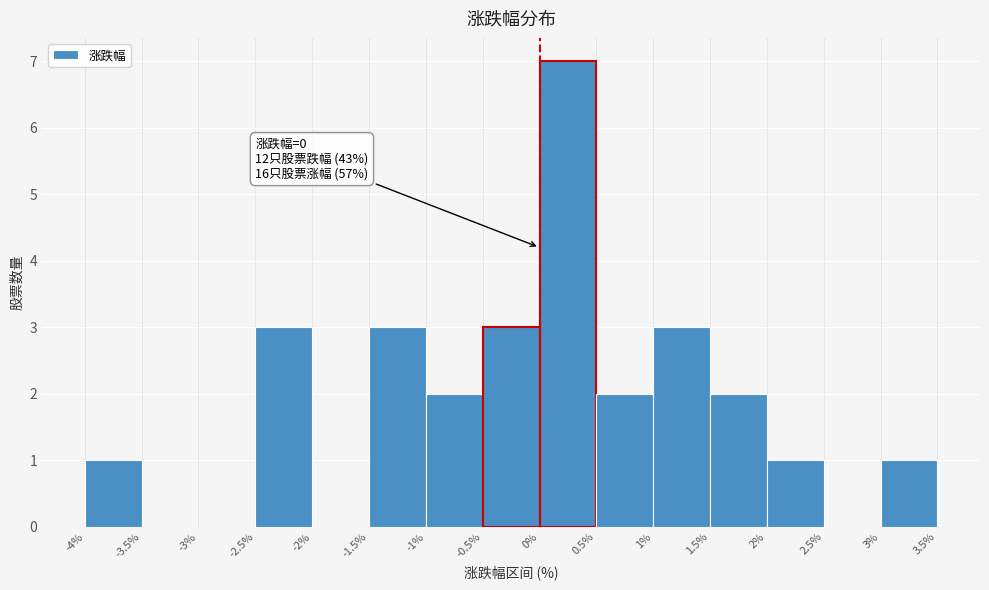

Which range on the x-axis has the tallest bar?

0% to 0.5%